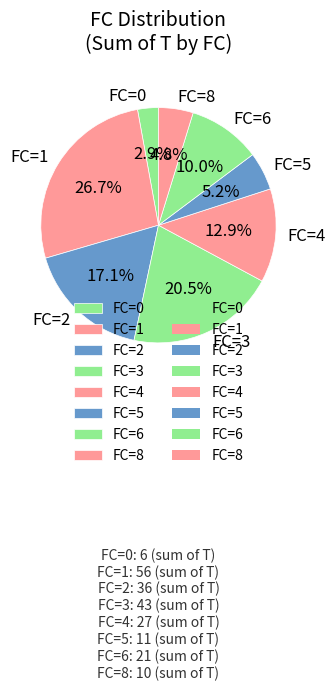

What is the ratio of the value at FC=6 to the value at FC=1?

0.4